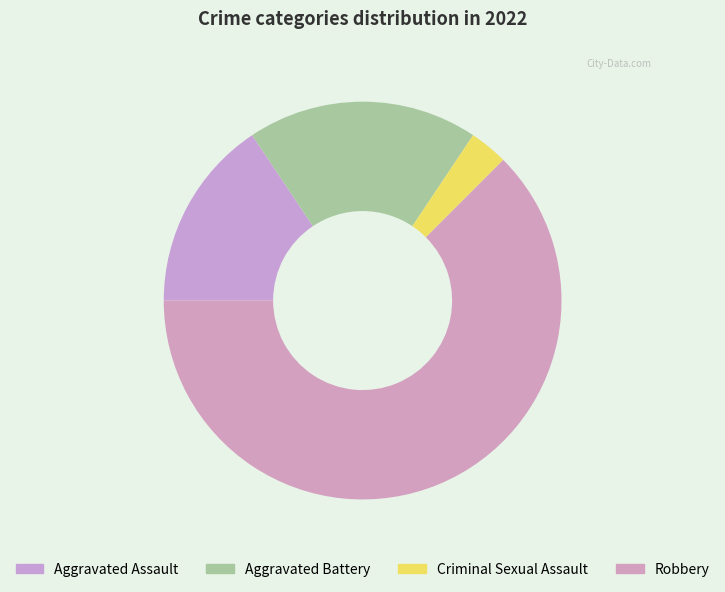

How many slices are in this pie chart?

4